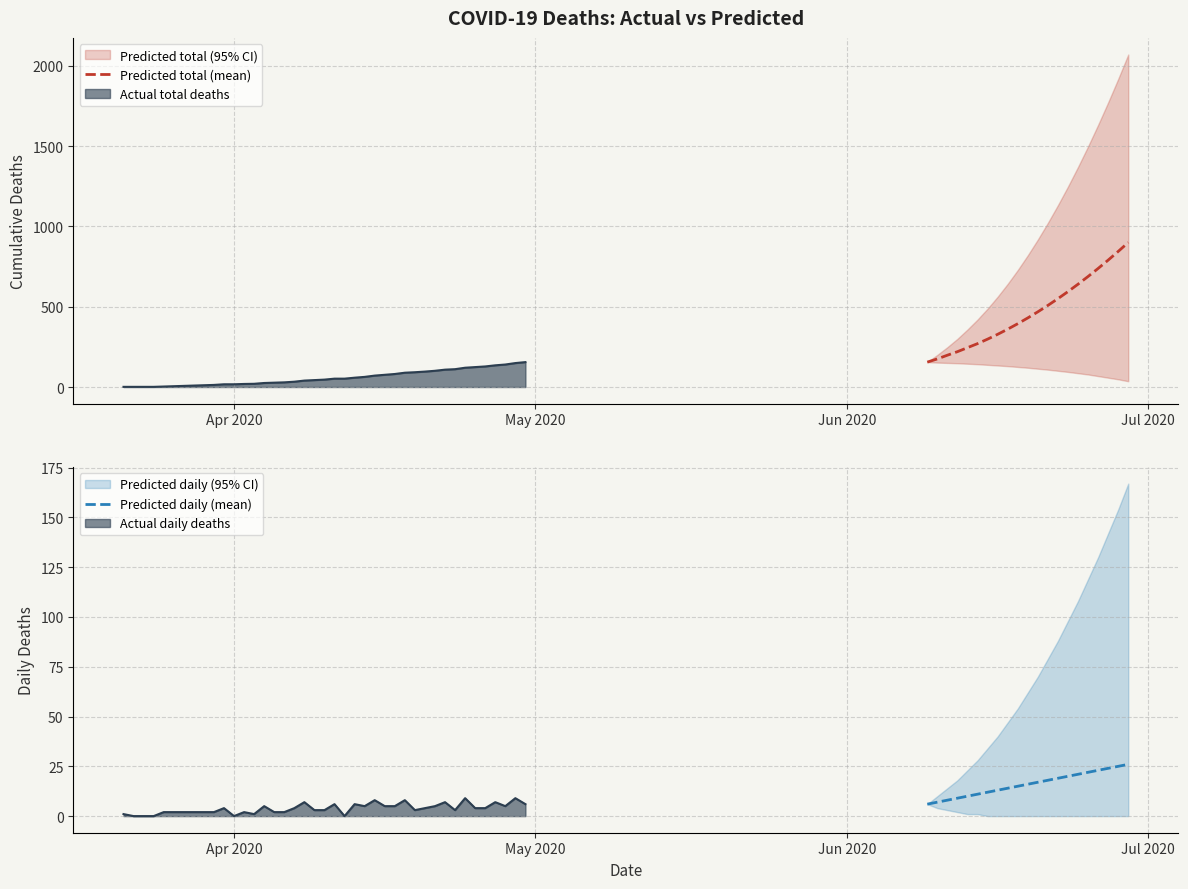

What is the minimum value for Predicted total (mean)?

155